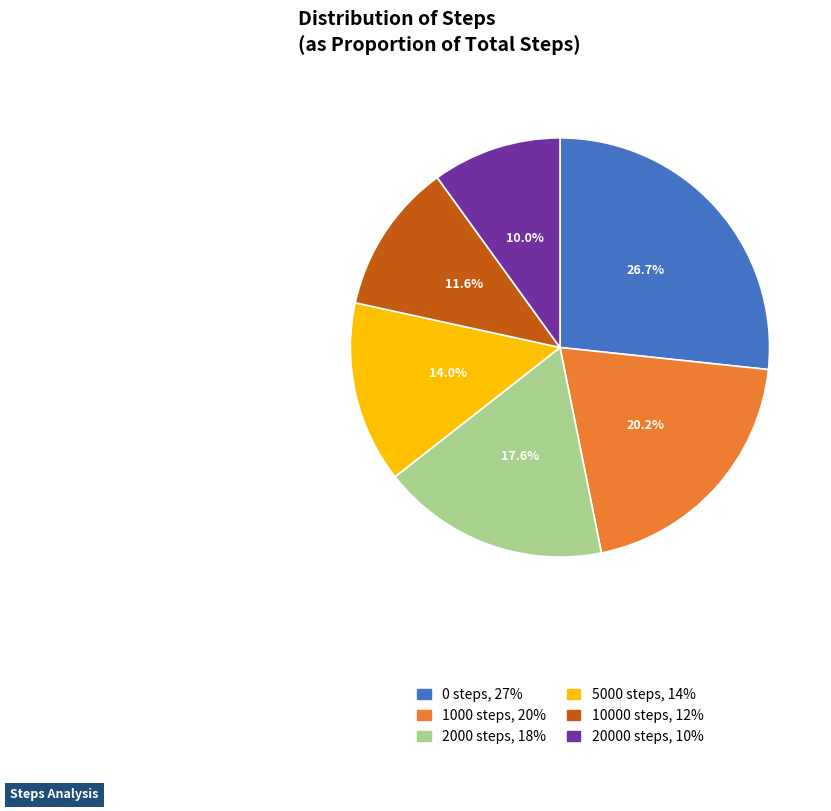

Does 20000 steps account for over 50% of the chart?

No